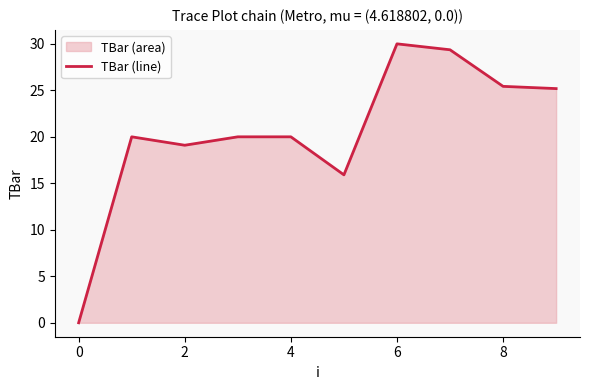

Is it true that the value at 6 is 30.0?

True